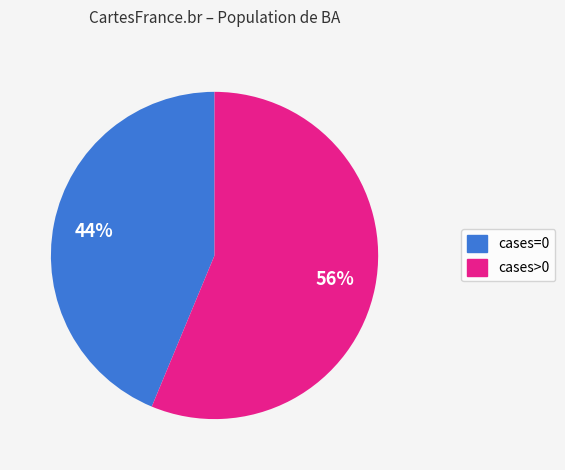

Is there a majority slice in this chart?

Yes